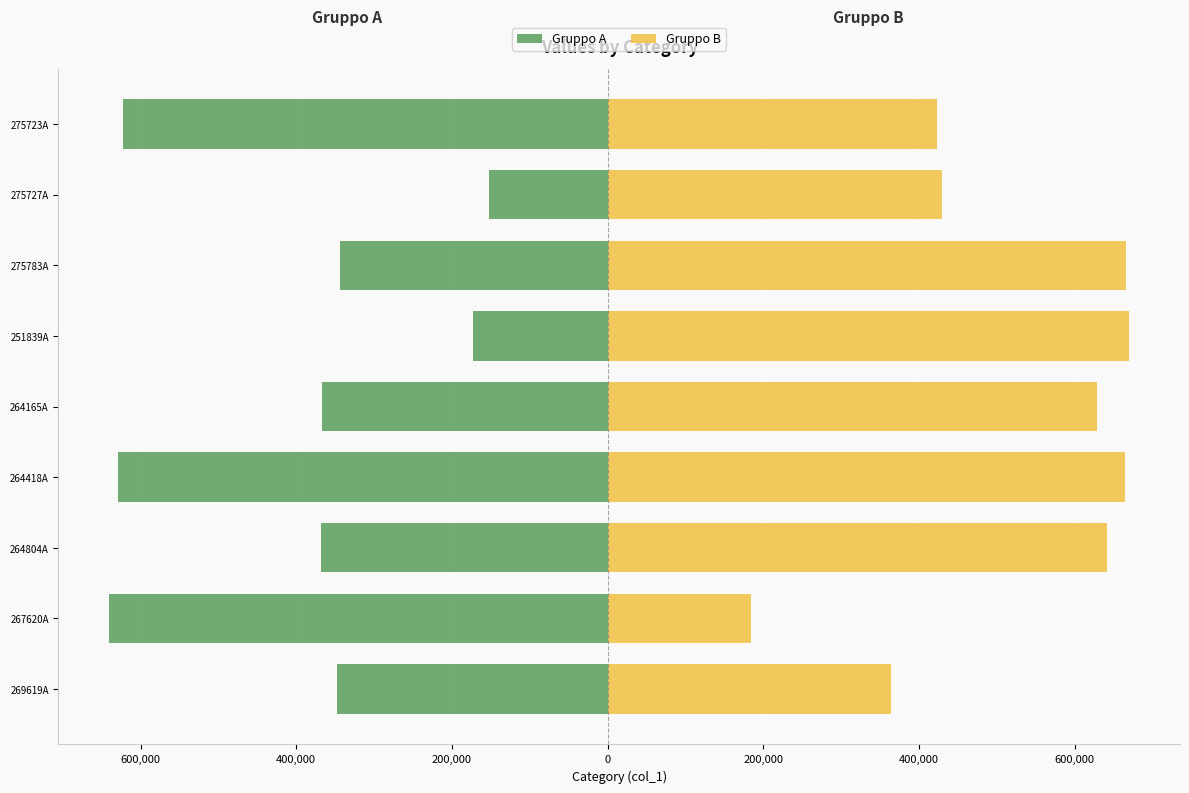

At how many categories does at least one series exceed -434426?

9